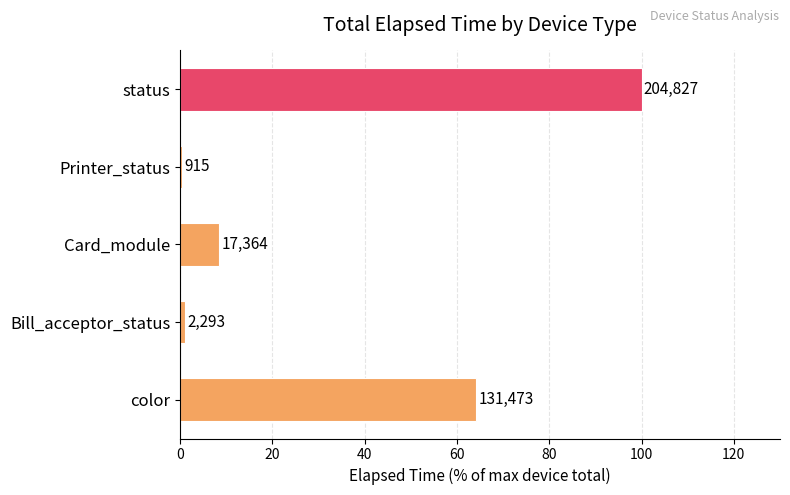

How many bars are there in total?

5